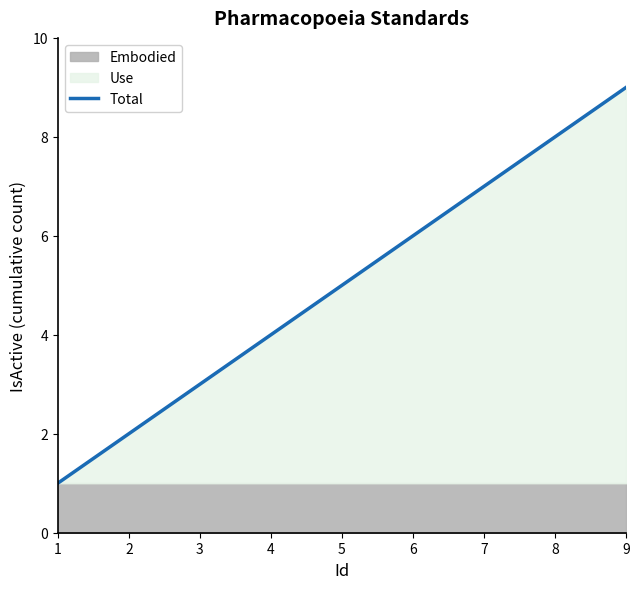

Where does the data first go above 5?

6